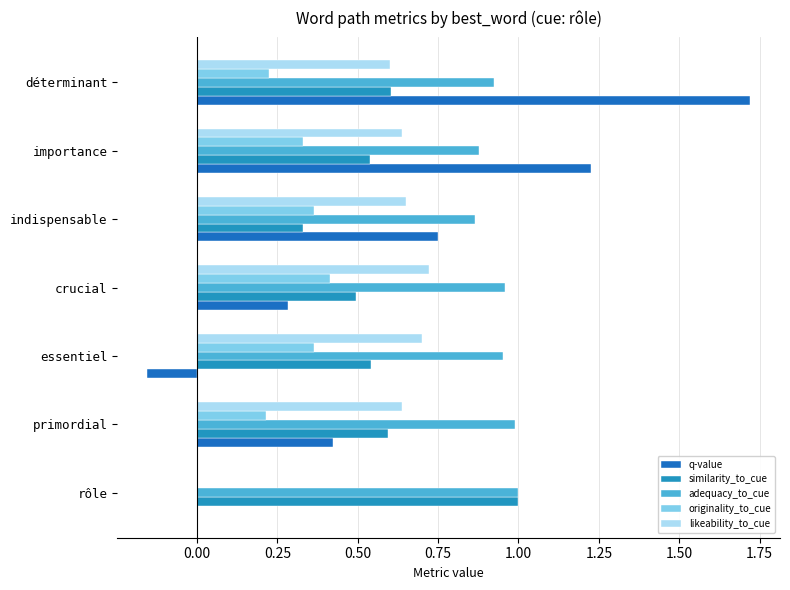

What is the average value of the similarity_to_cue series?

0.6